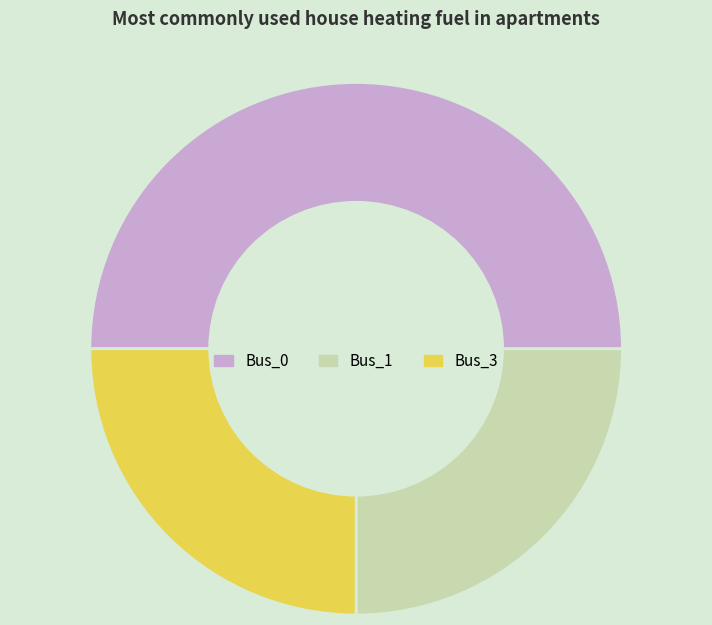

Is the sum of Bus_1 and Bus_0 greater than half?

Yes